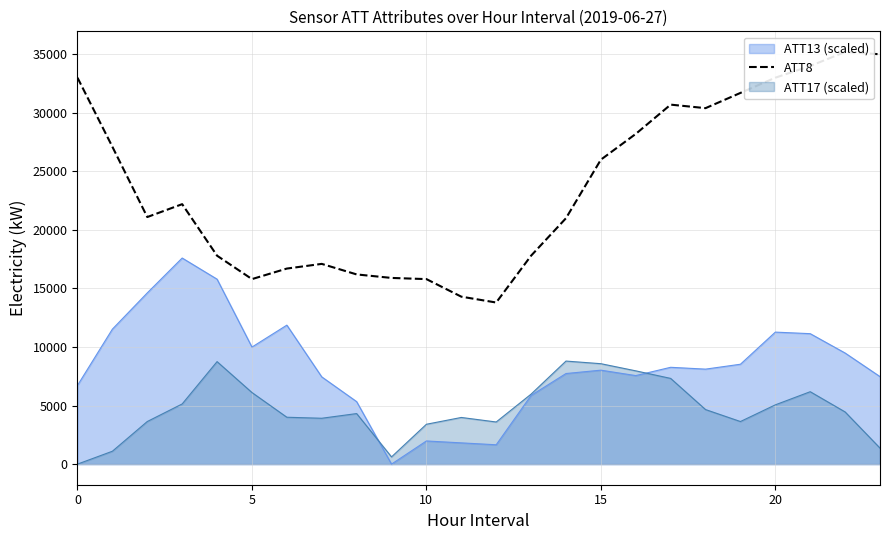

Reading left to right, extract all data points from this chart.

33000	27100	21100	22200	17800	15800	16700	17100	16200	15900	15800	14300	13800	17800	21000	26000	28200	30700	30400	31700	33000	34000	35200	35000